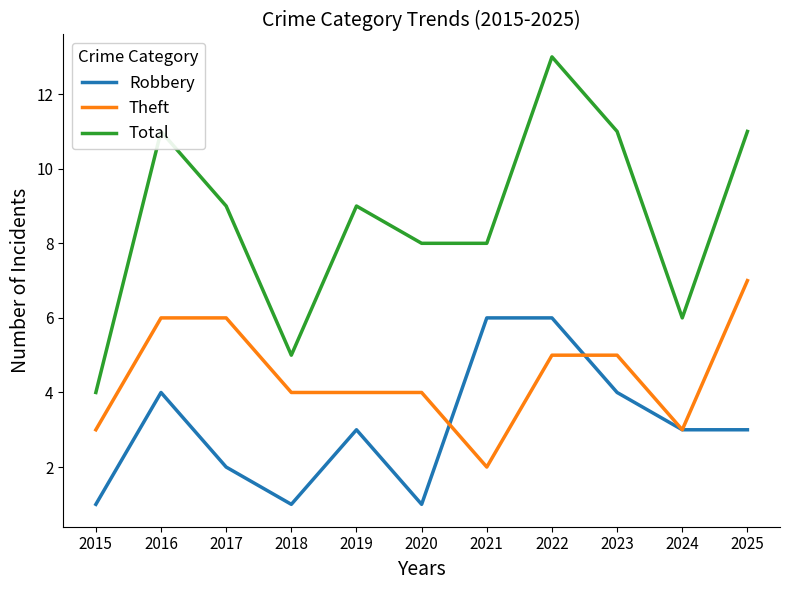

Between 2018 and 2022, which series saw the biggest shift?

Total